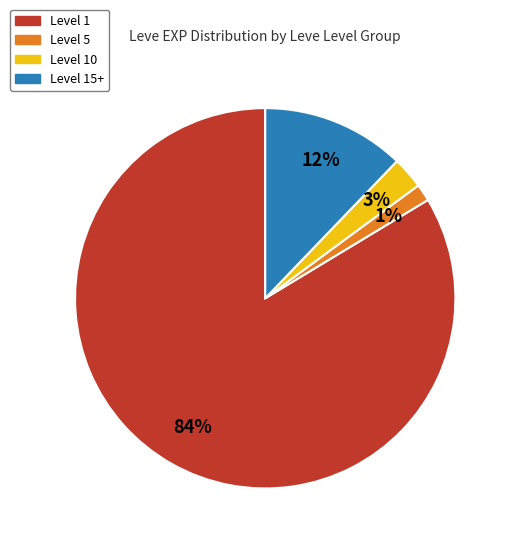

To the nearest percent, what is the average slice percentage?

25%